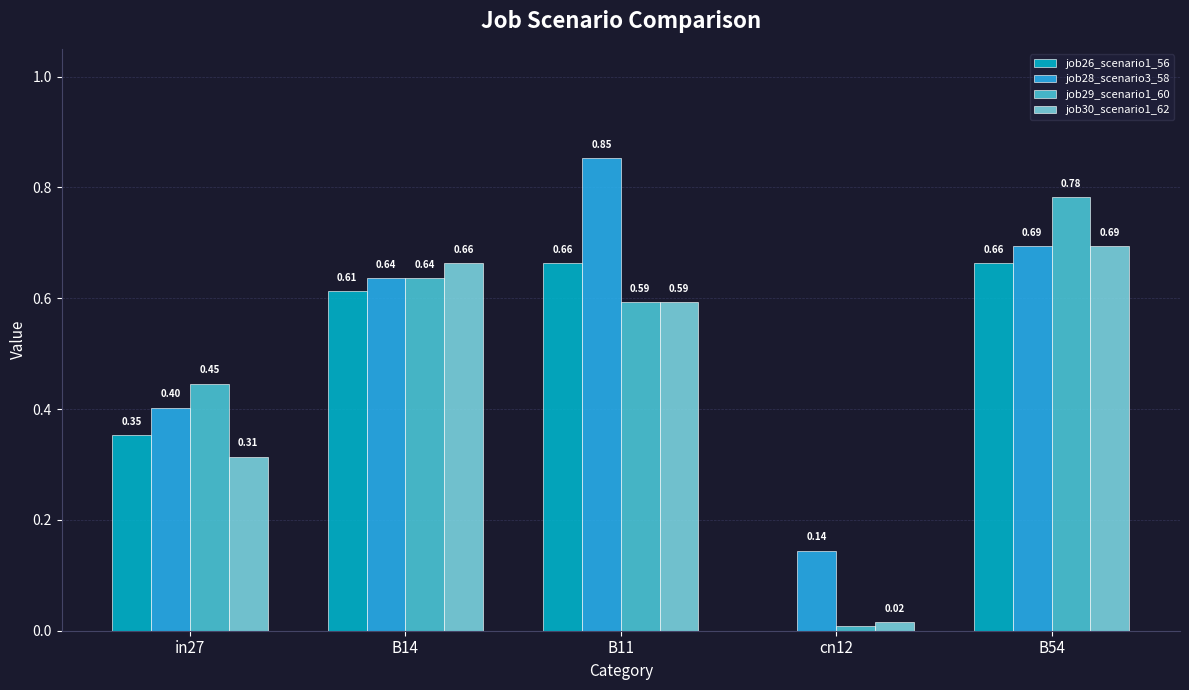

What is the sum of the job29_scenario1_60 values at B14 and B54?

1.4